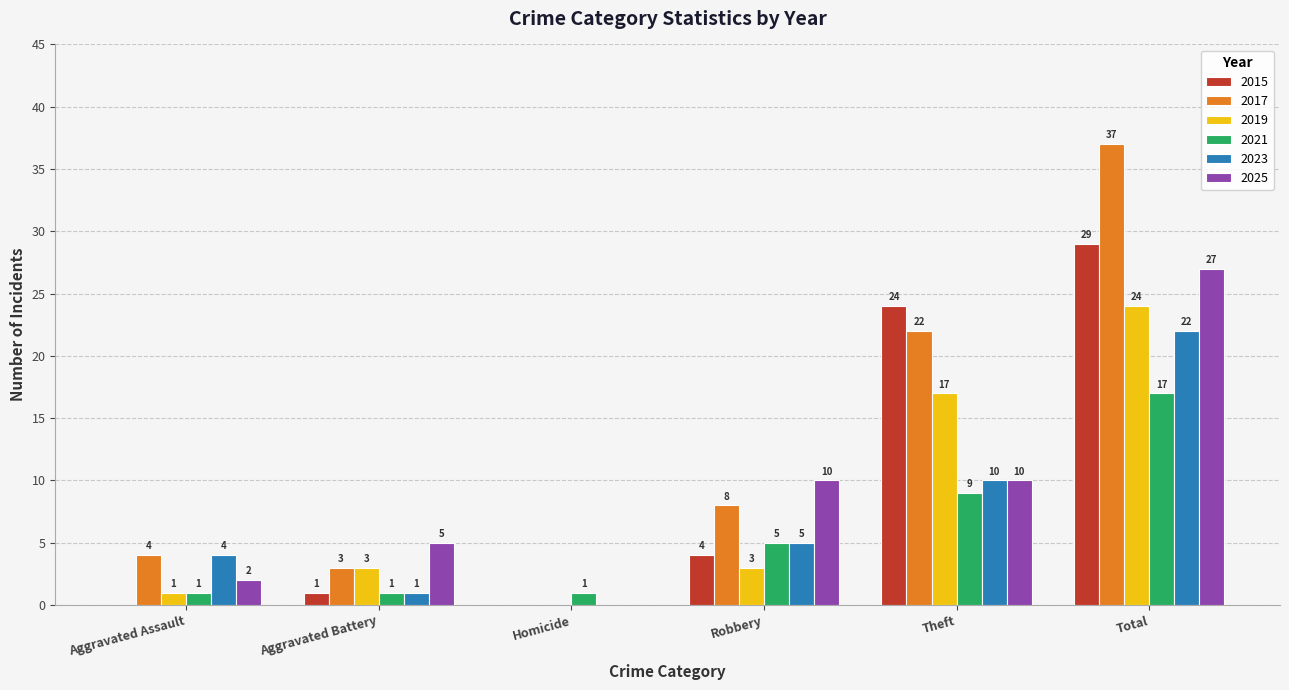

Is the value of 2015 at Robbery greater than the value of 2023 at Total?

No